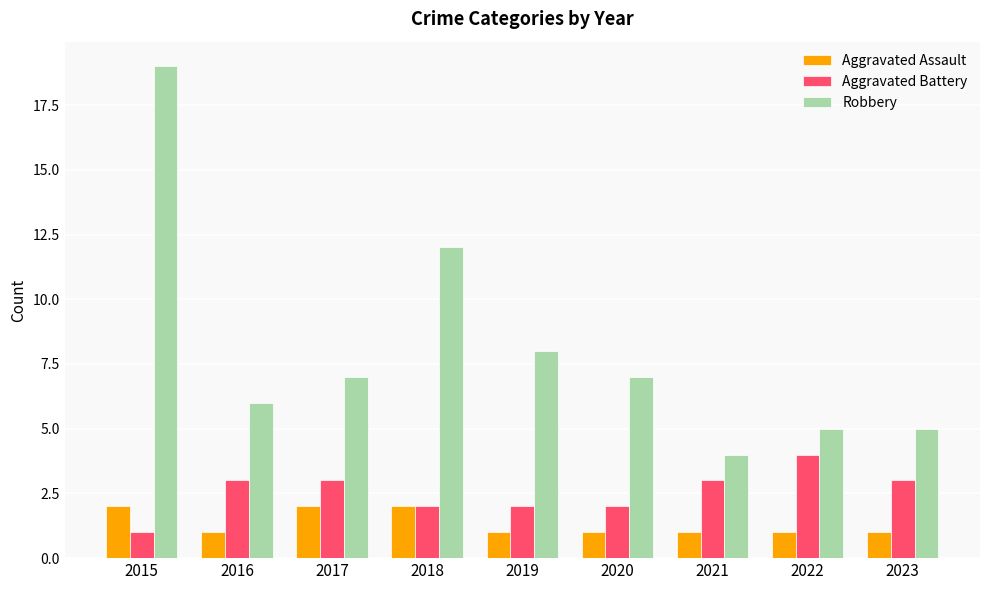

How many distinct data groups are displayed?

3